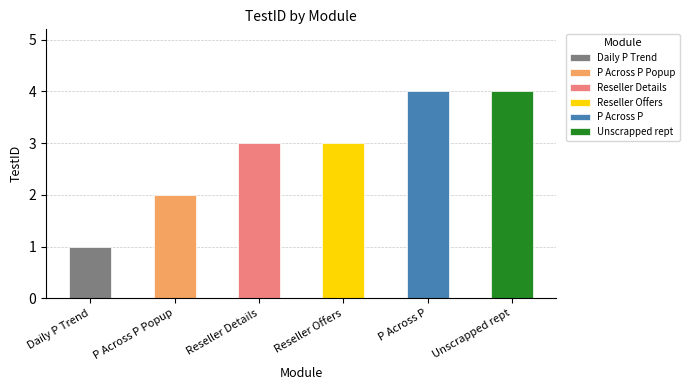

Rank the categories by value from lowest to highest.

Daily P Trend, P Across P Popup, Reseller Details, Reseller Offers, P Across P, Unscrapped rept